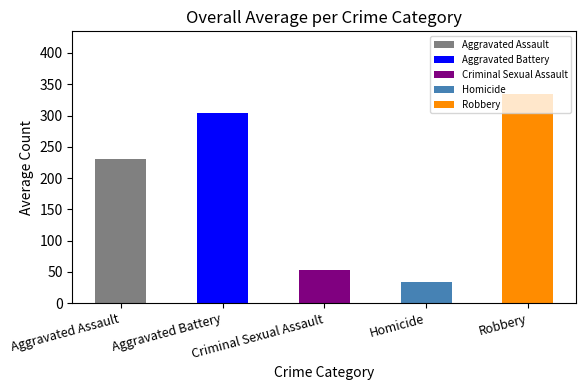

Approximately how many times larger is the value at Robbery compared to Homicide?

9.9